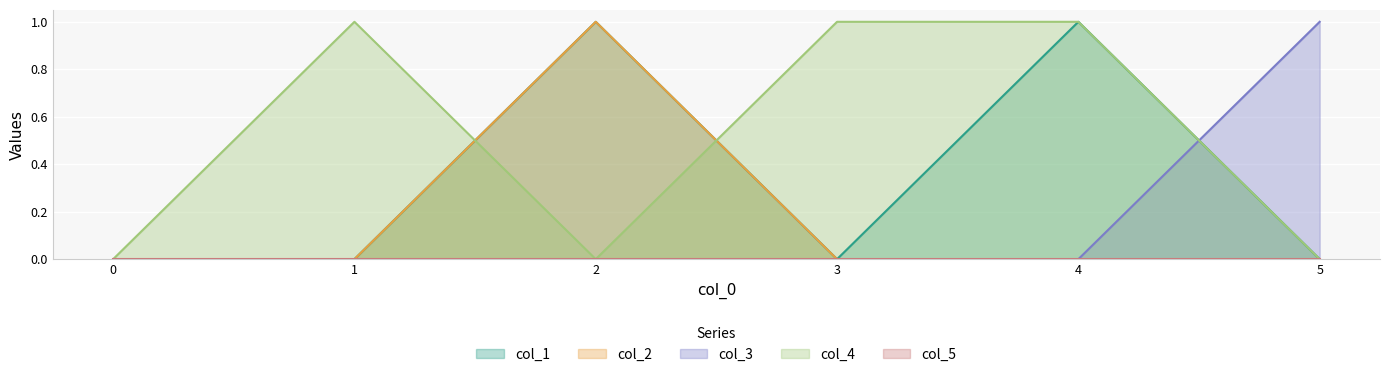

In col_4, how many points are lower than both neighbors (excluding endpoints)?

1